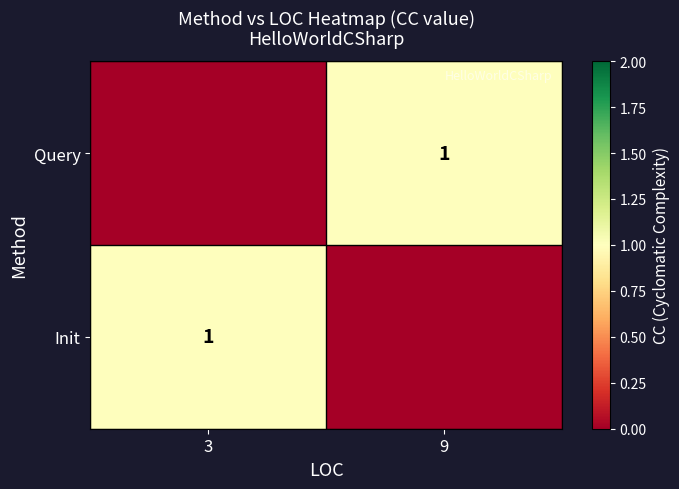

True or false: Init has a value of 0 at 3.

False